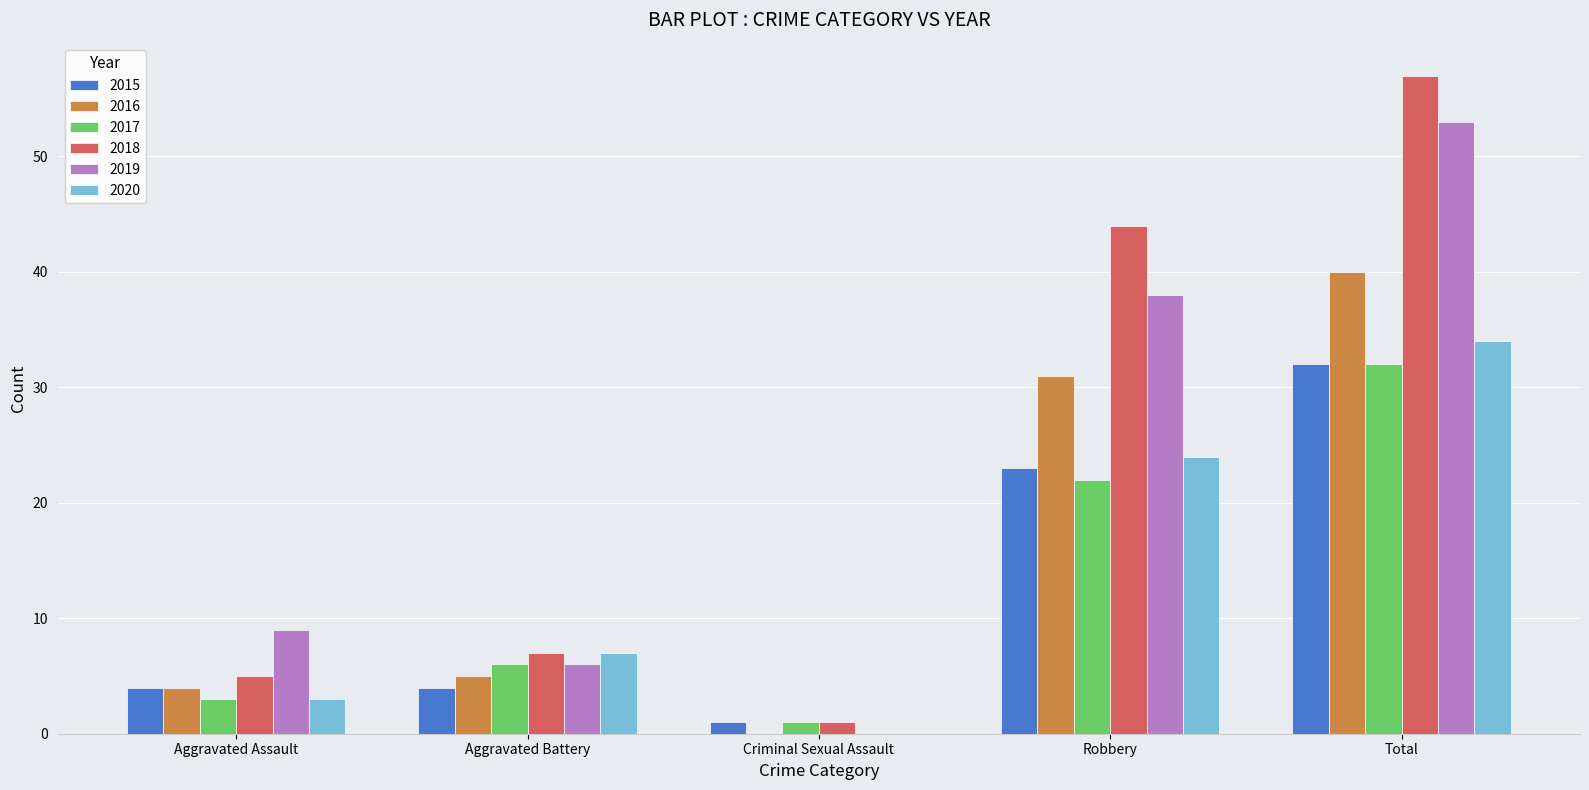

Reading right to left, list all the values displayed in this chart.

2015: Total=32	Robbery=23	Criminal Sexual Assault=1	Aggravated Battery=4	Aggravated Assault=4
2016: Total=40	Robbery=31	Criminal Sexual Assault=0	Aggravated Battery=5	Aggravated Assault=4
2017: Total=32	Robbery=22	Criminal Sexual Assault=1	Aggravated Battery=6	Aggravated Assault=3
2018: Total=57	Robbery=44	Criminal Sexual Assault=1	Aggravated Battery=7	Aggravated Assault=5
2019: Total=53	Robbery=38	Criminal Sexual Assault=0	Aggravated Battery=6	Aggravated Assault=9
2020: Total=34	Robbery=24	Criminal Sexual Assault=0	Aggravated Battery=7	Aggravated Assault=3